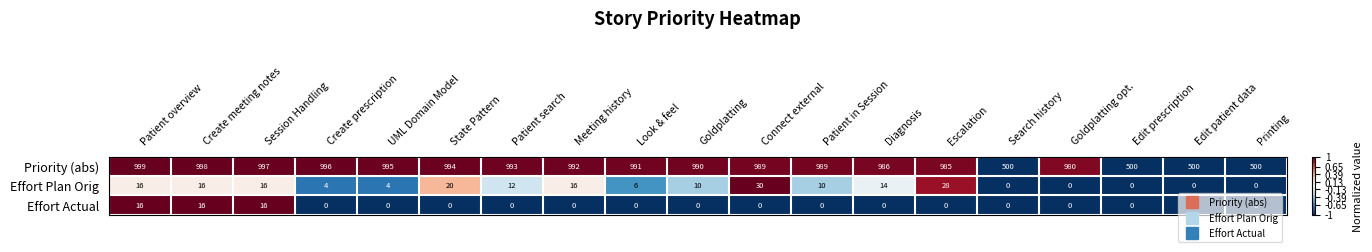

Is it true that Effort Actual equals -7 at Escalation?

False